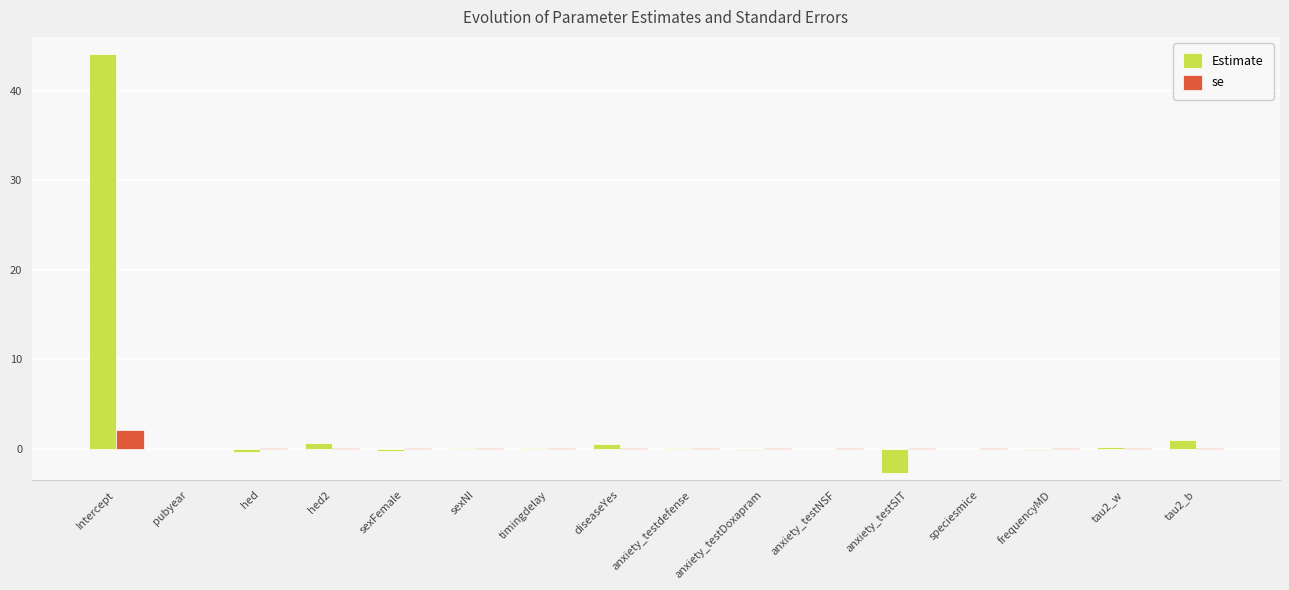

Between Intercept and anxiety_testDoxapram, which series saw the biggest shift?

Estimate